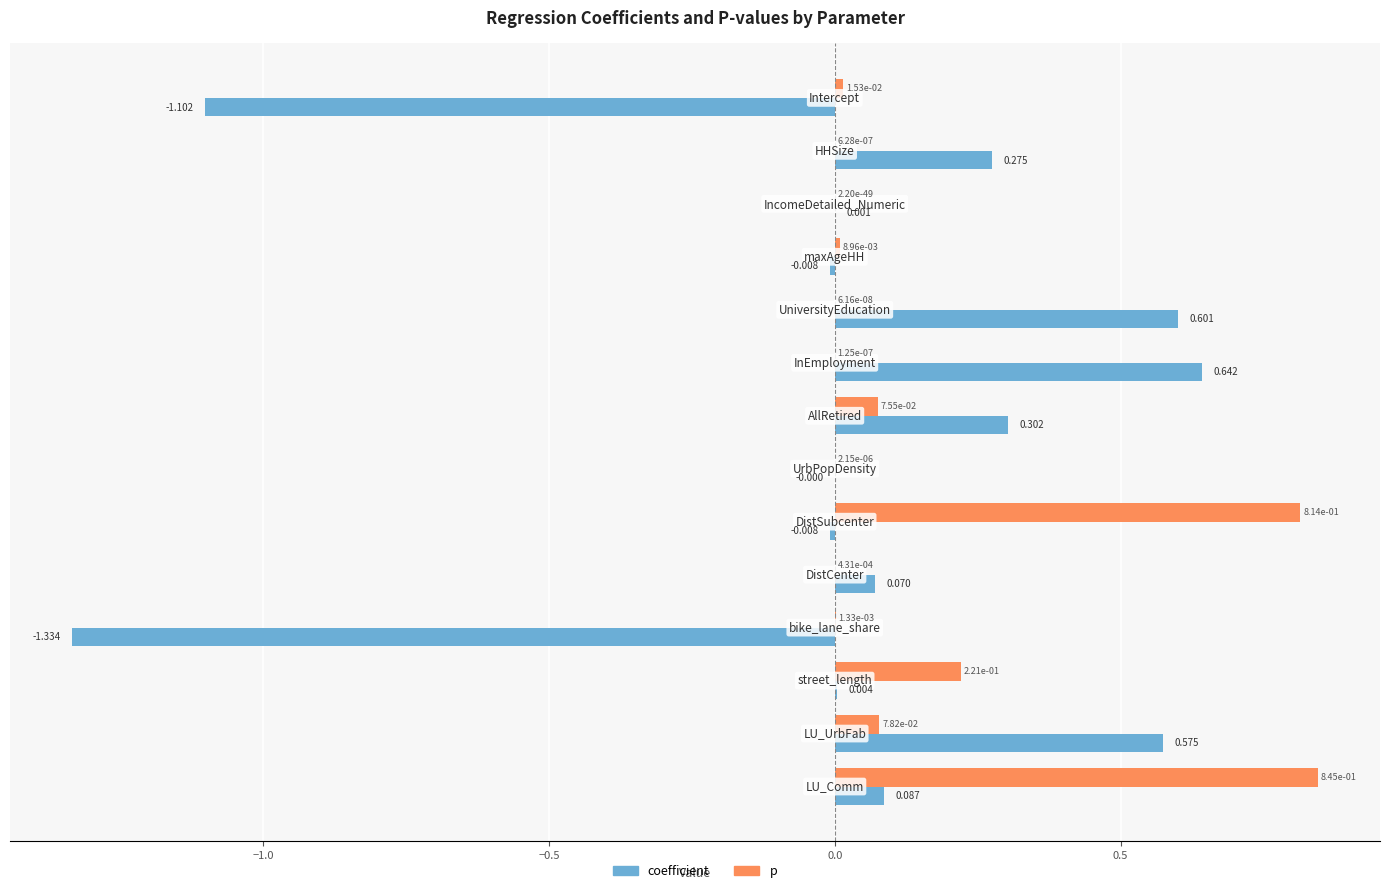

Which series has the largest total across all categories?

p